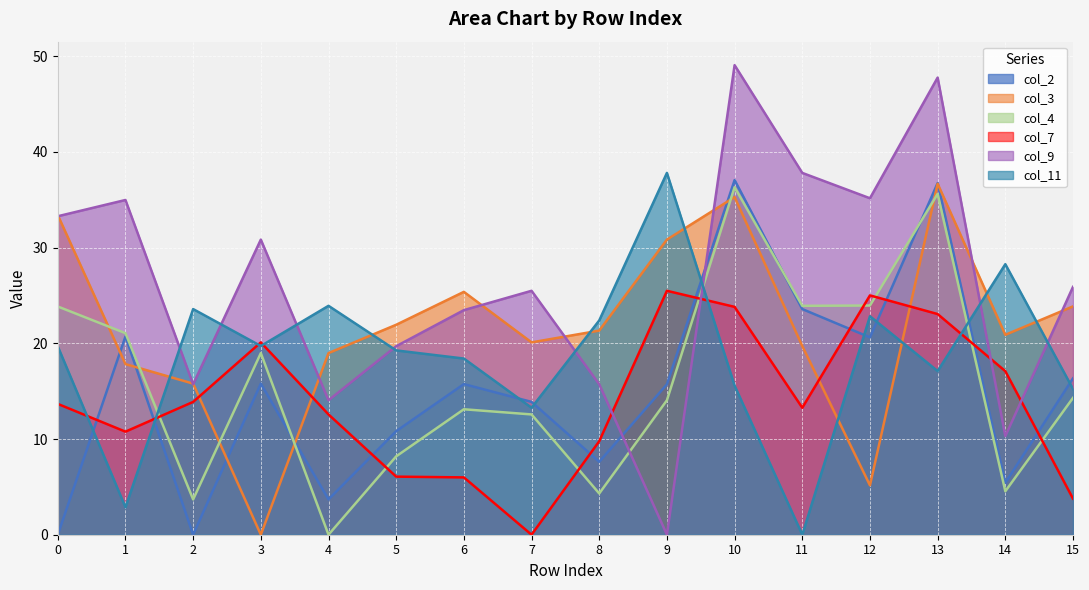

Between 2 and 13, which is larger?

13